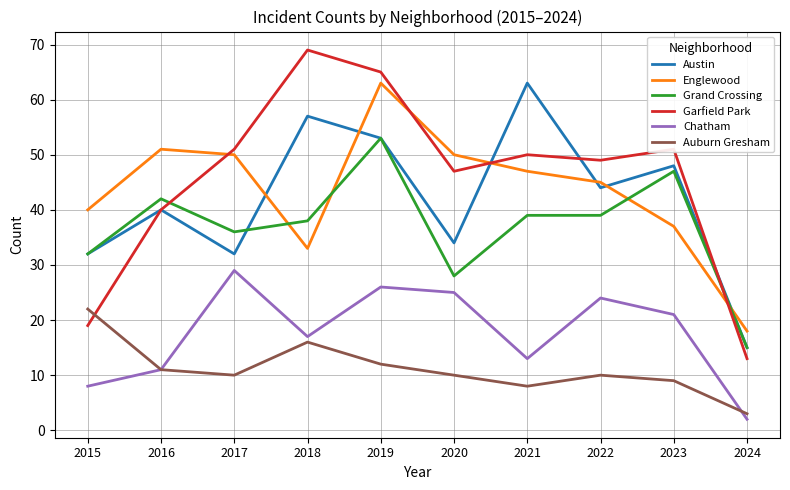

Is the value of Grand Crossing at 2020 greater than the value of Garfield Park at 2016?

No